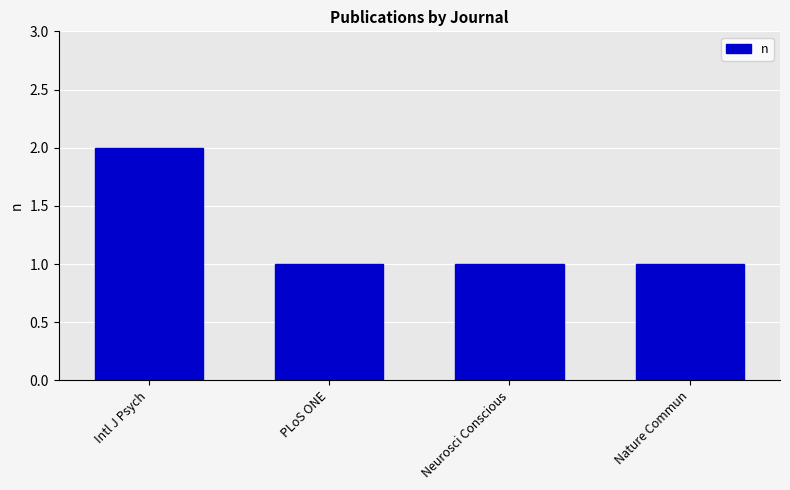

Approximately how many times larger is the value at Neurosci Conscious compared to PLoS ONE?

1.0